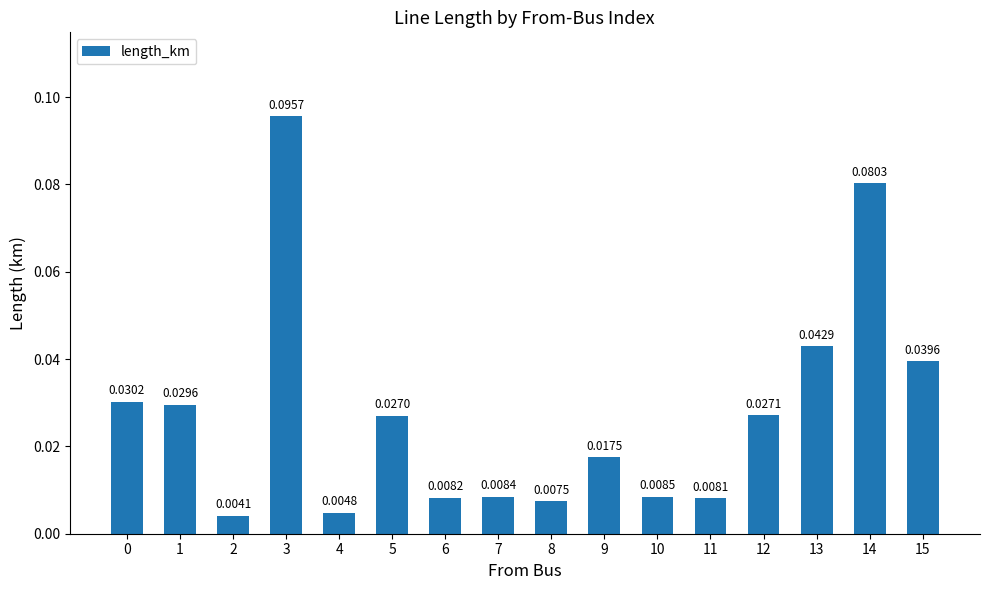

What is the sum of all values?

0.4